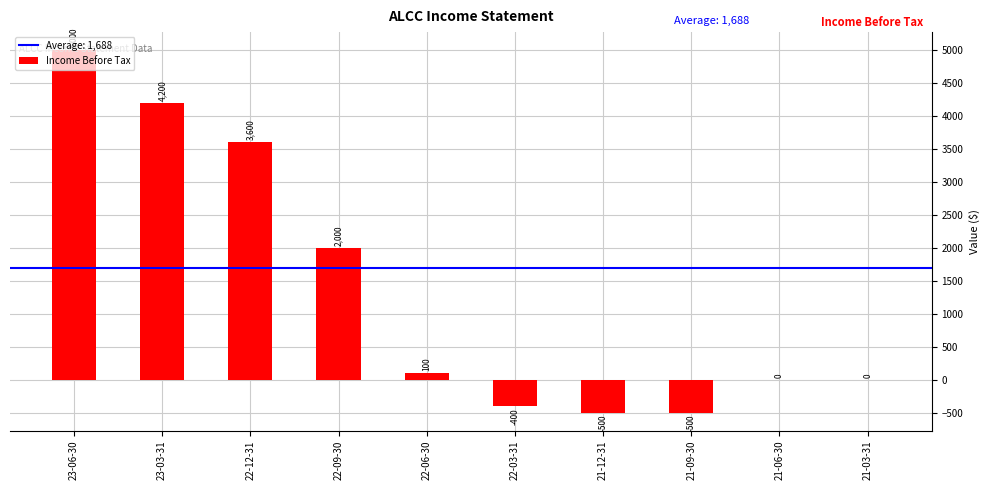

What is the sum of the values at 21-06-30 and 22-06-30?

100